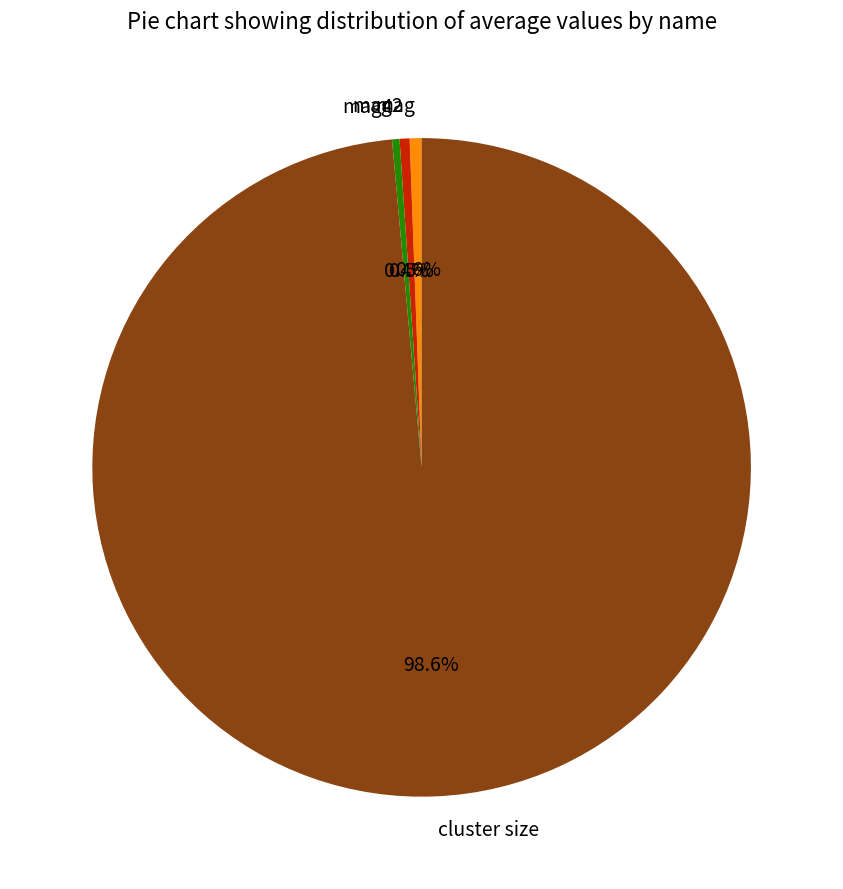

Which slice is the largest?

cluster size